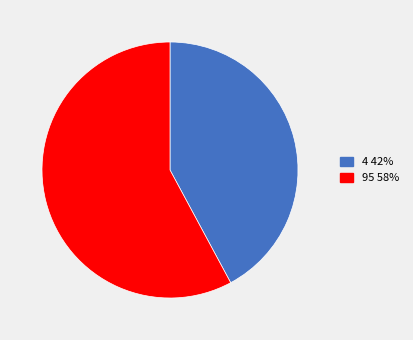

Count the number of slices in the pie.

2